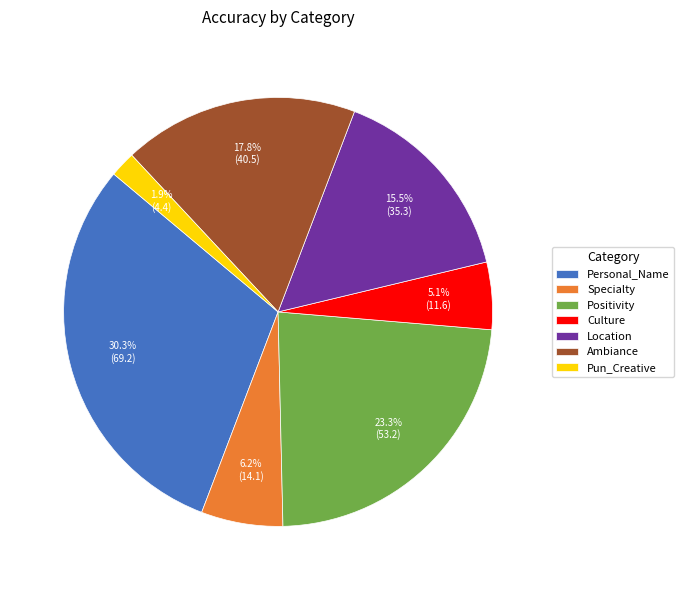

Which slice is the largest?

Personal_Name